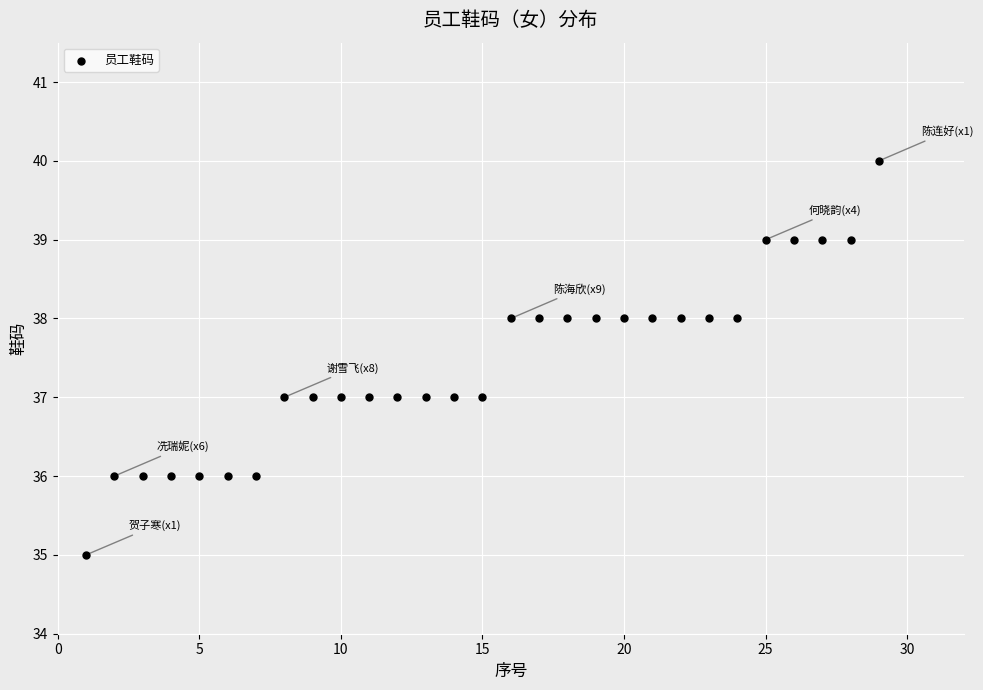

What is the range of Y values (max minus min)?

5